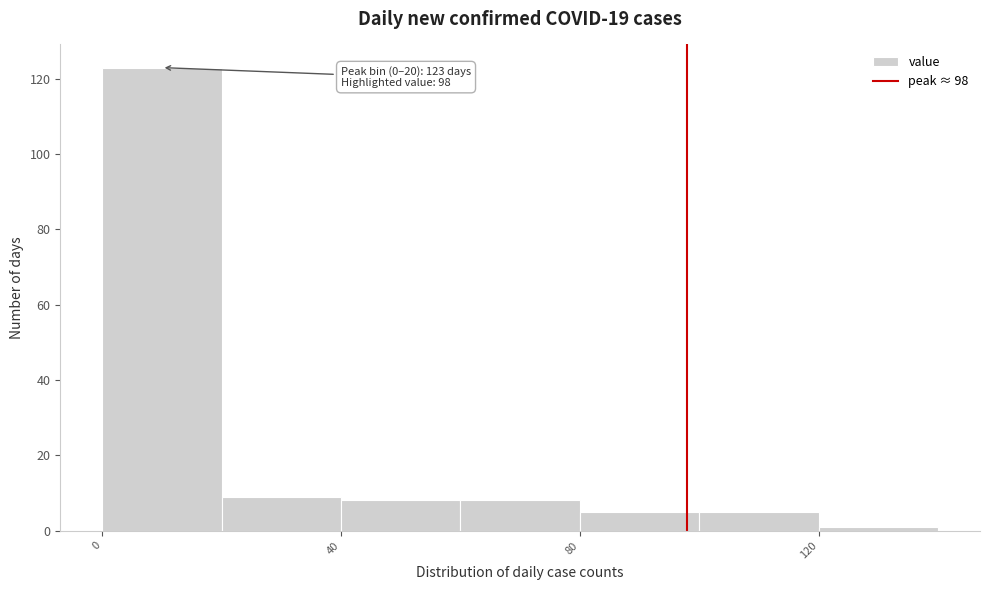

Over which range of the x-axis is the bar tallest?

0 to 20